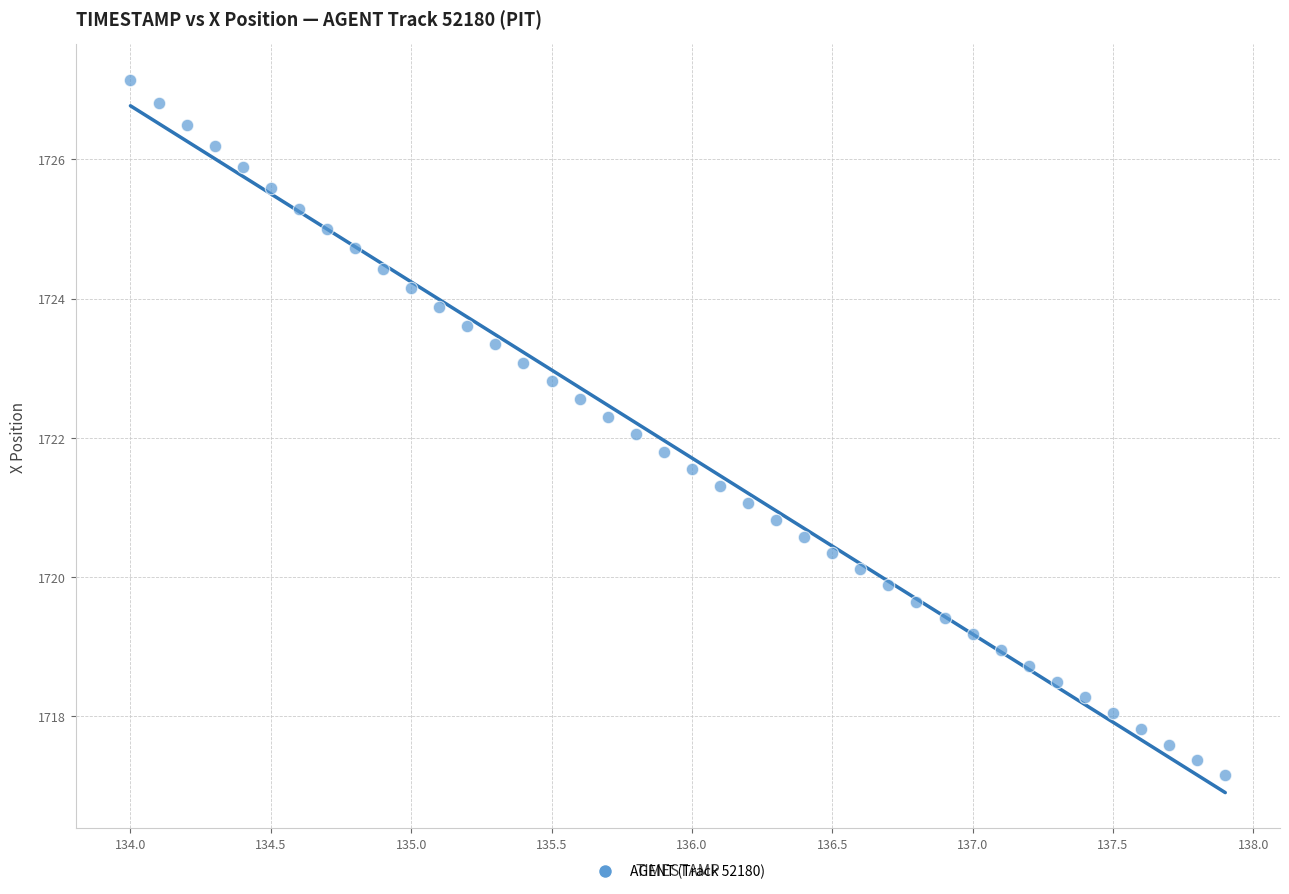

What is the range of Y values (max minus min)?

10.0